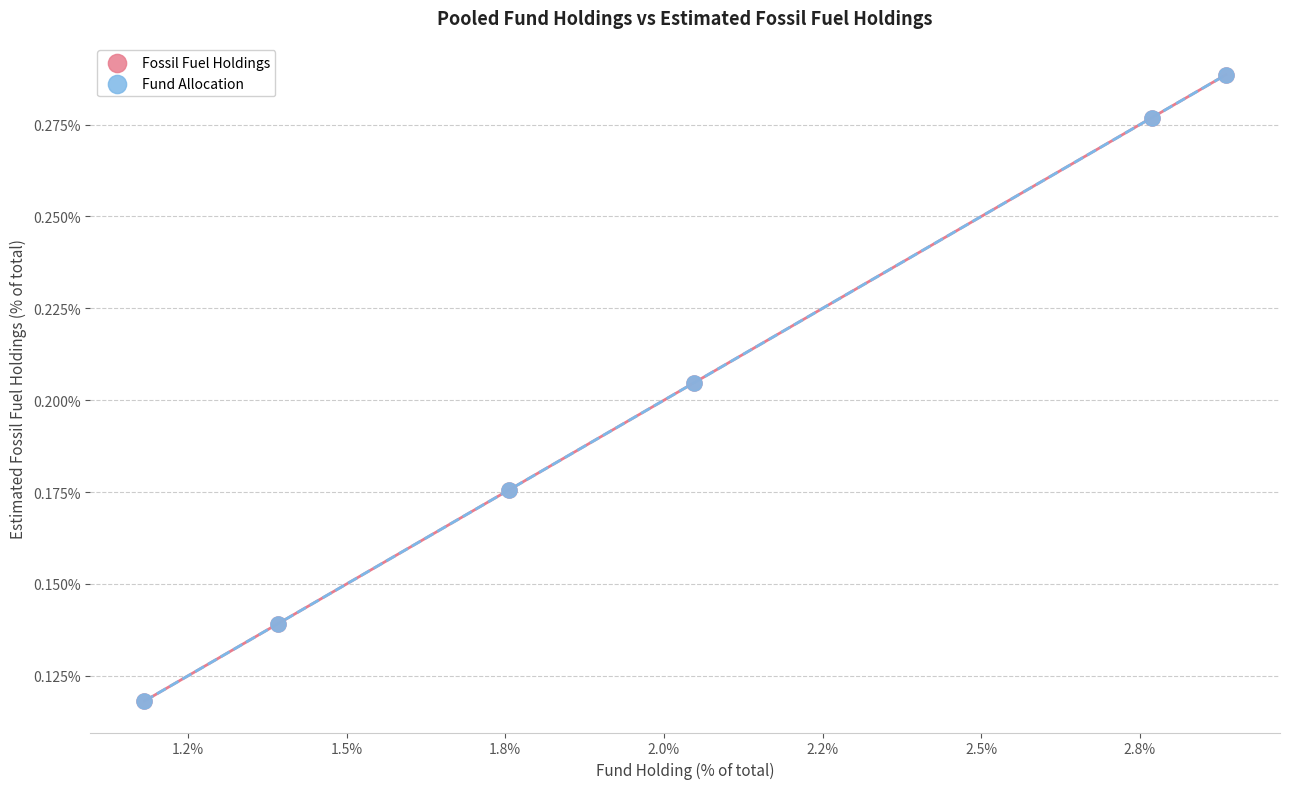

What are all the series names shown in the legend?

Fossil Fuel Holdings, Fund Allocation